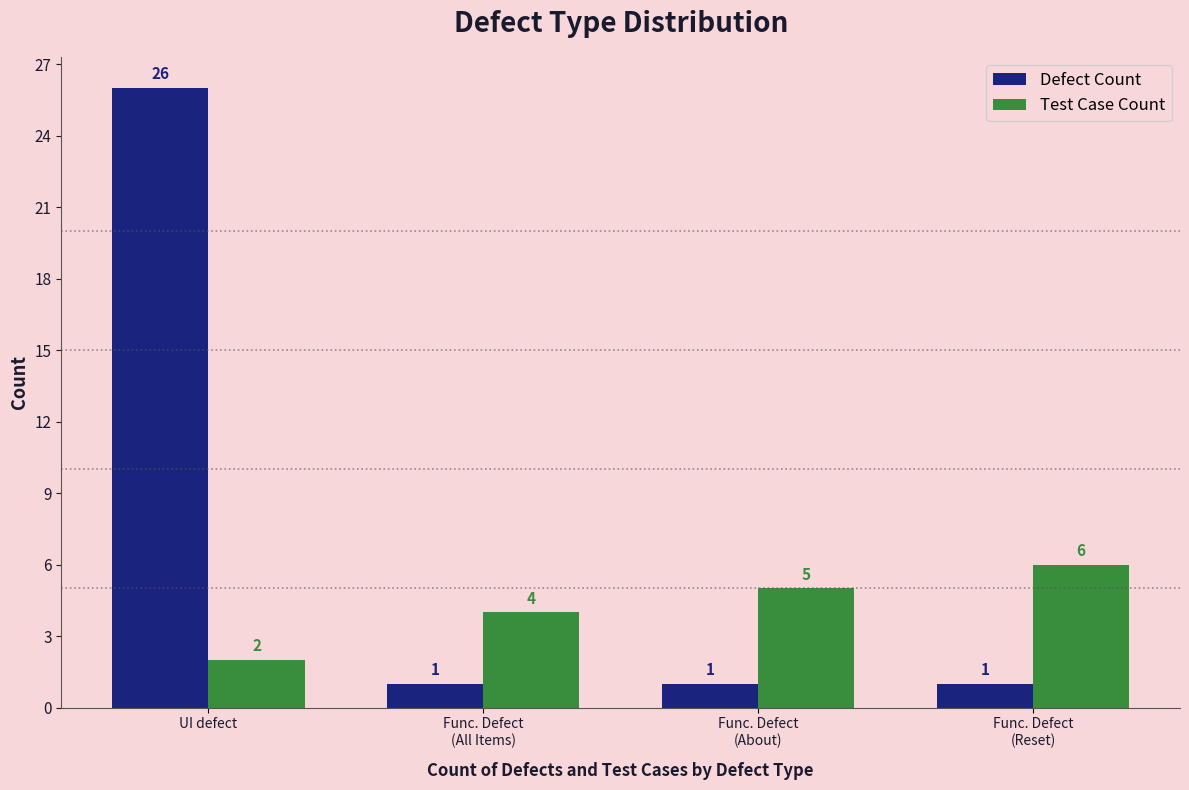

Reading left to right, extract all data points from this chart.

Defect Count: 26	1	1	1
Test Case Count: 2	4	5	6